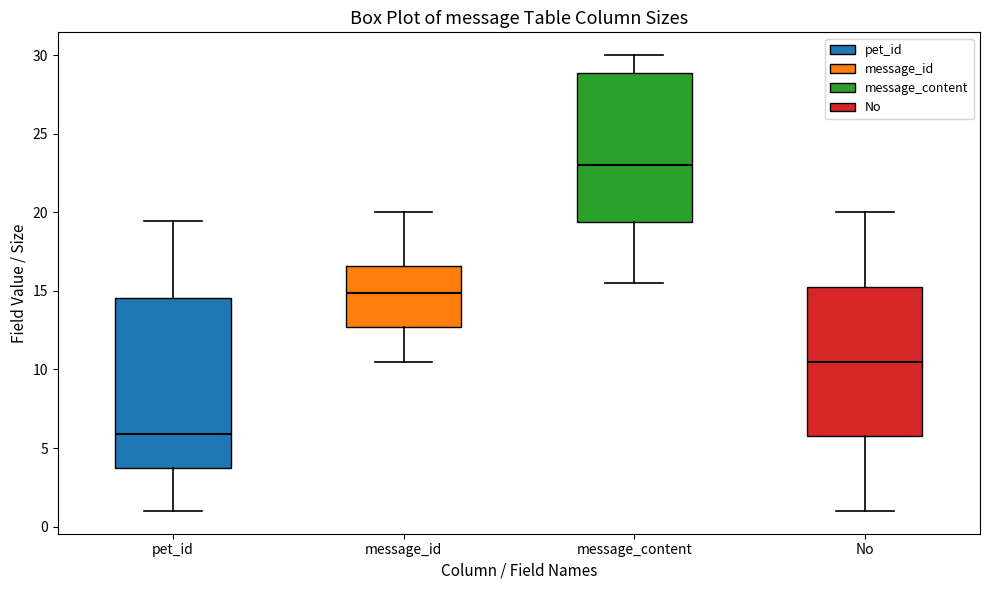

Reading left to right, transcribe this box plot: for each box, give where its median line is, the range the box spans, and where its two whiskers end, as read against the y-axis. The values are not printed on the chart, so give them approximately, as read against the axis.

pet_id: median 6.0, box 3.5 to 14.5, whiskers 1.0 to 19.5
message_id: median 15.0, box 12.5 to 16.5, whiskers 10.5 to 20.0
message_content: median 23.0, box 19.5 to 29.0, whiskers 15.5 to 30.0
No: median 10.5, box 6.0 to 15.5, whiskers 1.0 to 20.0